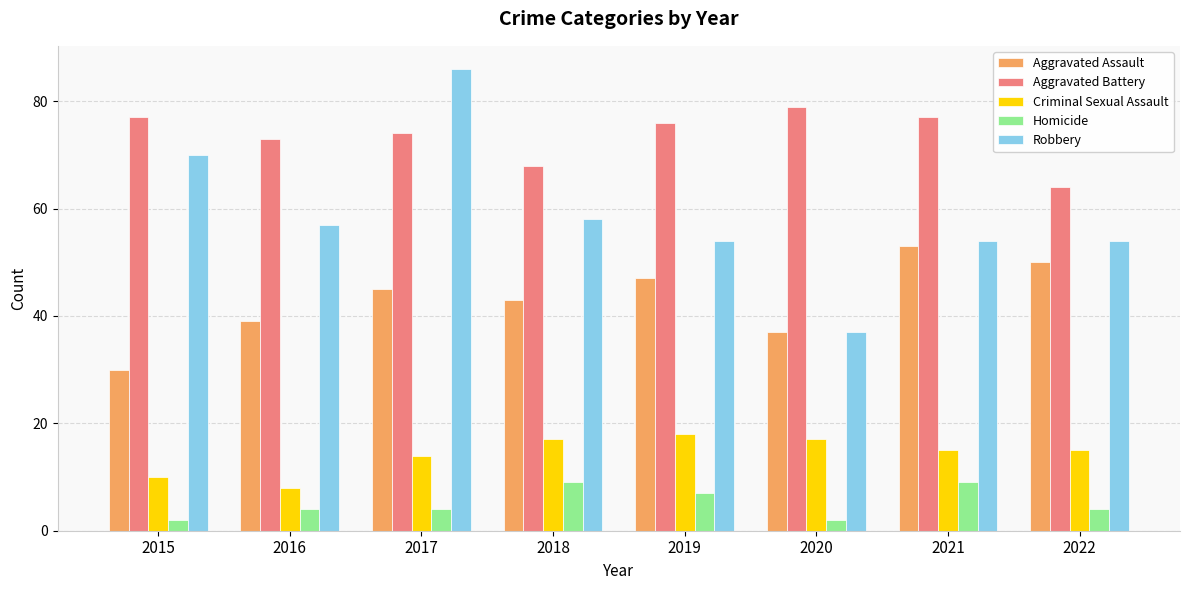

How many distinct data groups are displayed?

5